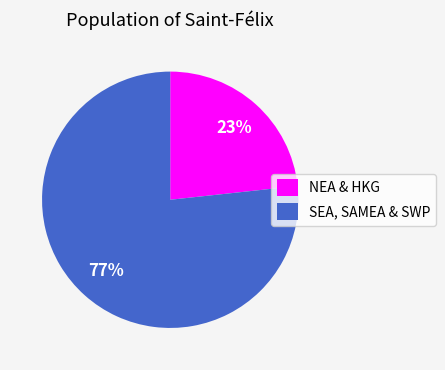

Which slice is the largest?

SEA, SAMEA & SWP